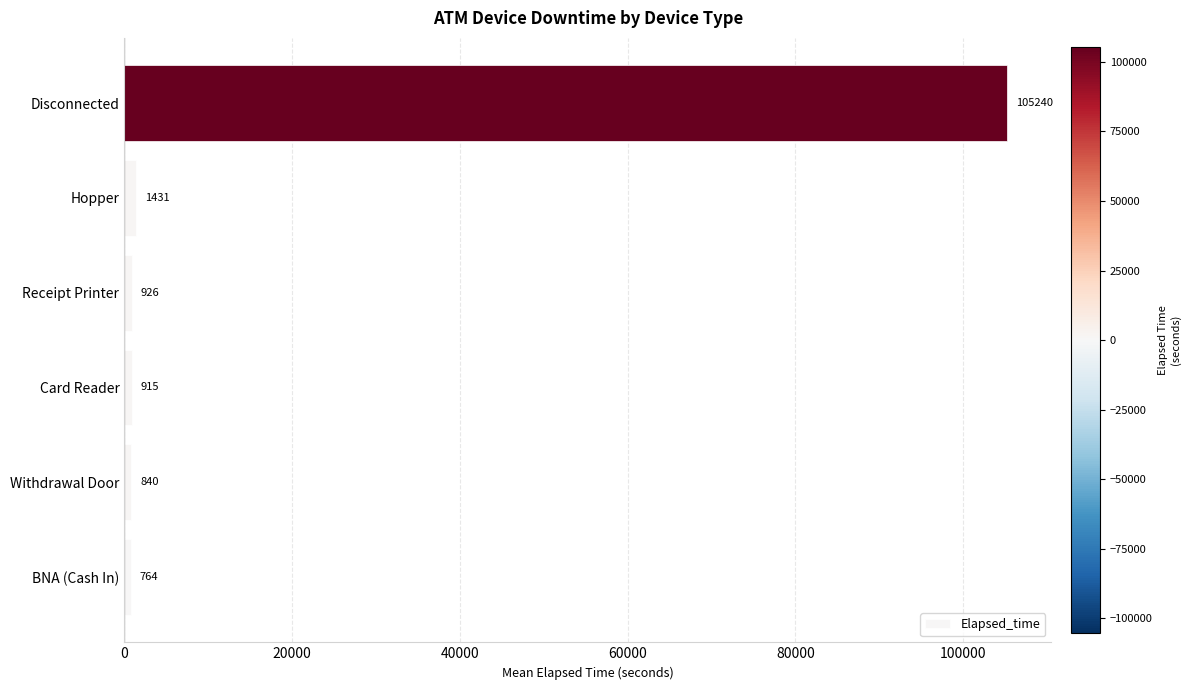

Approximately how many times larger is the value at Hopper compared to Withdrawal Door?

1.7